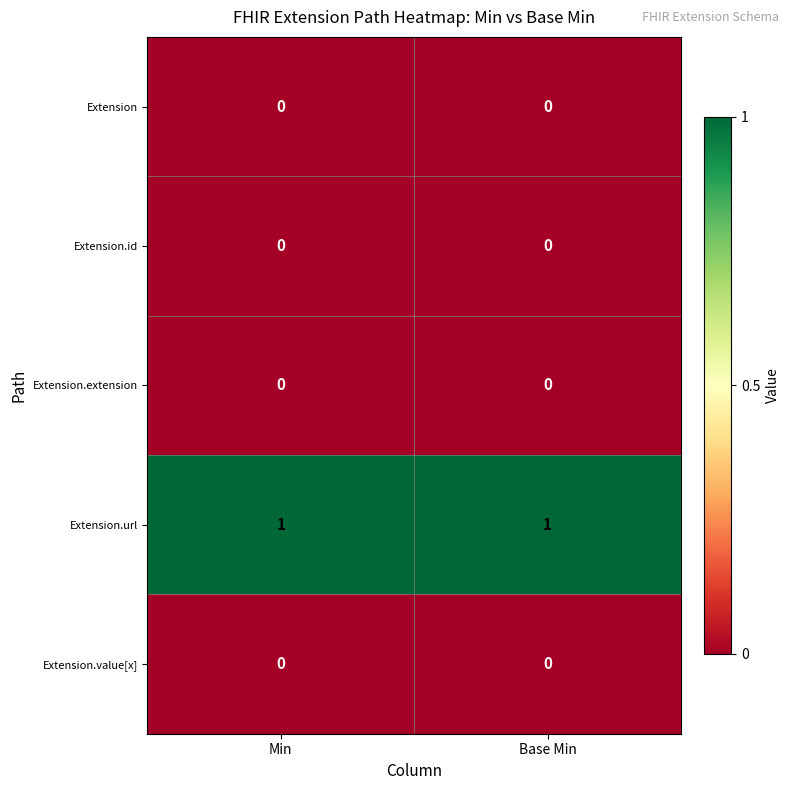

Which series has the largest total across all categories?

Extension.url